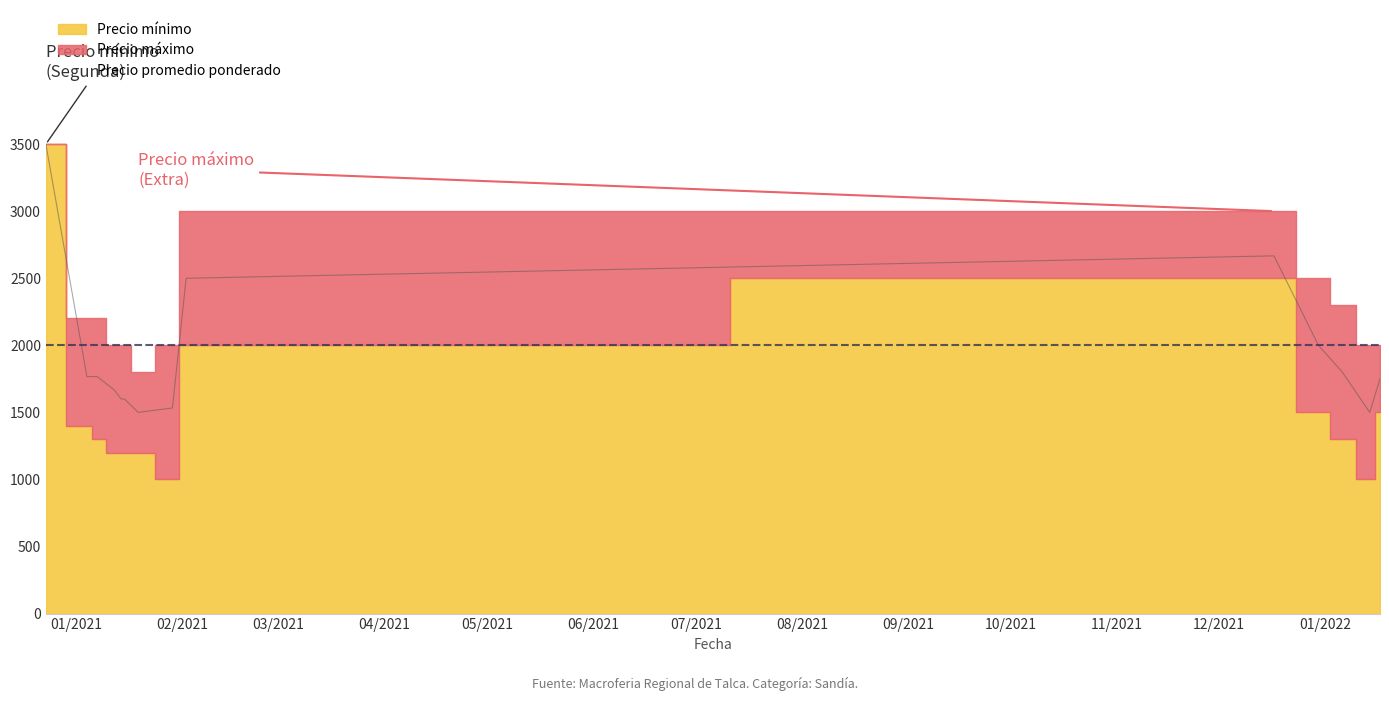

What is the difference between the Precio promedio ponderado values at 2021-01-14 and 2021-01-07?

167